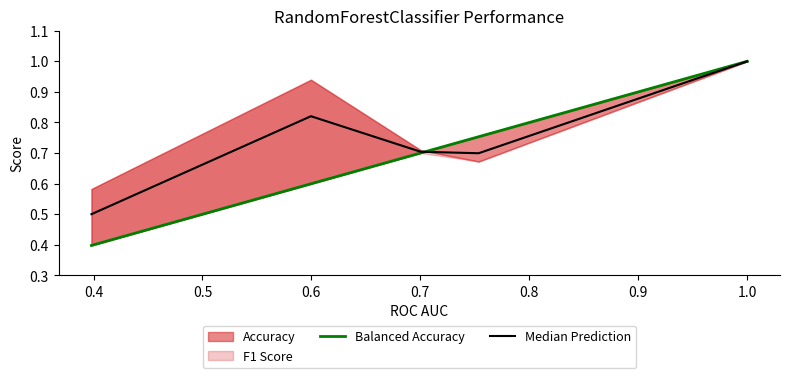

How many times do Balanced Accuracy and Median Prediction cross each other?

1